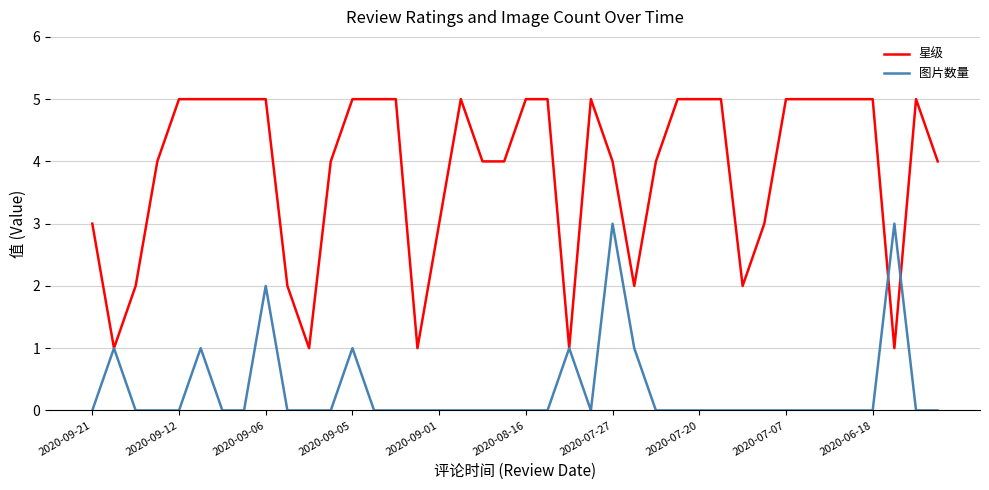

Rank the series by their average value, from lowest to highest.

图片数量, 星级